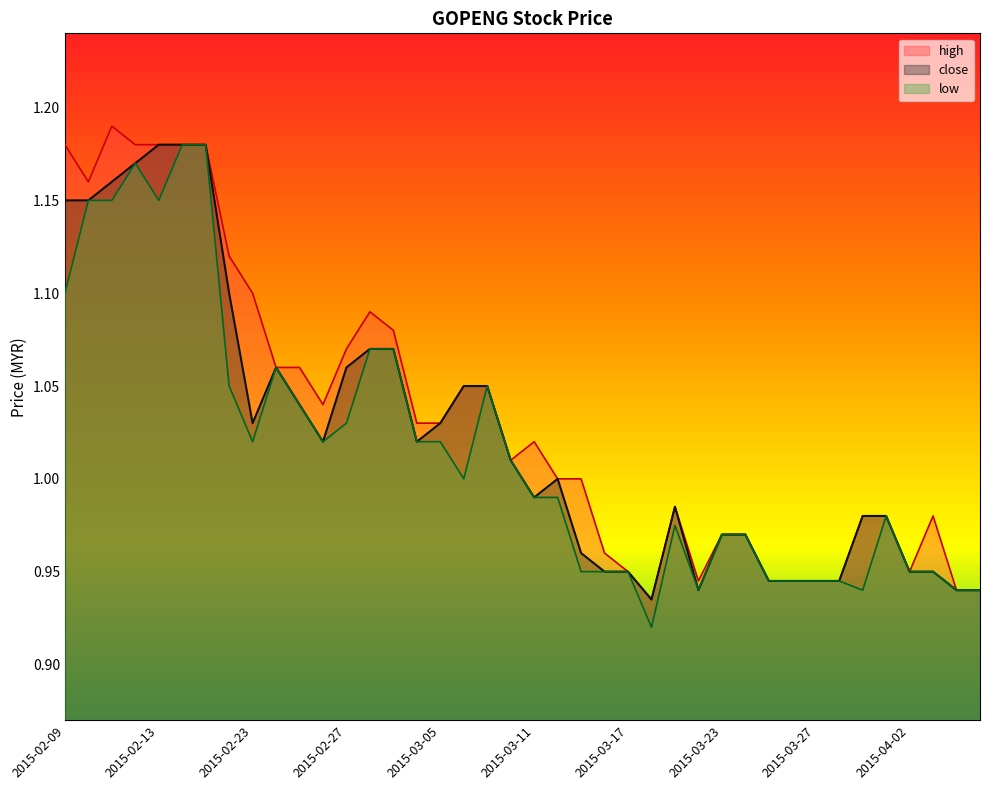

At how many categories does at least one series exceed 0?

40